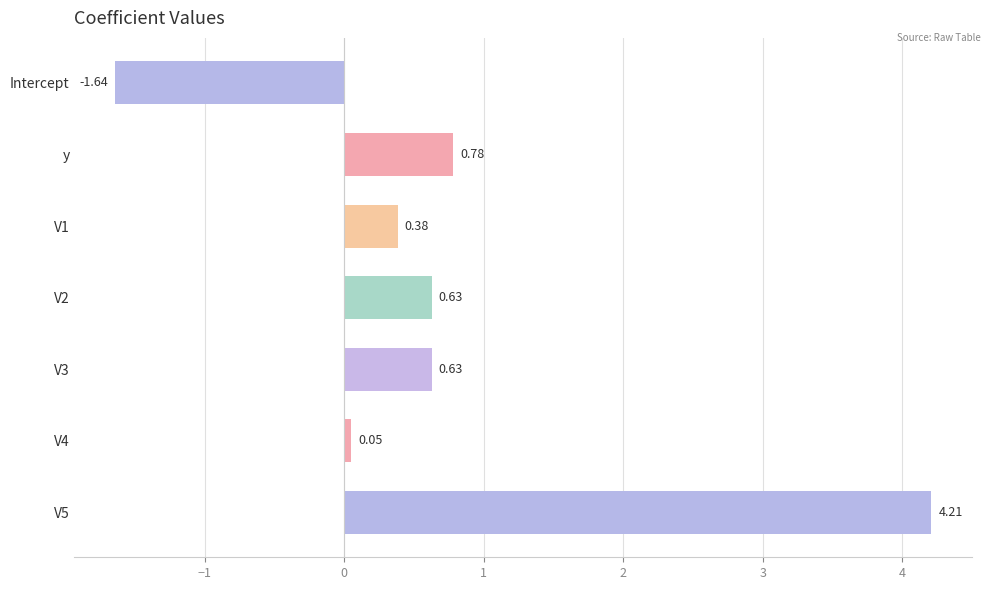

Which has a higher value, V2 or Intercept?

V2